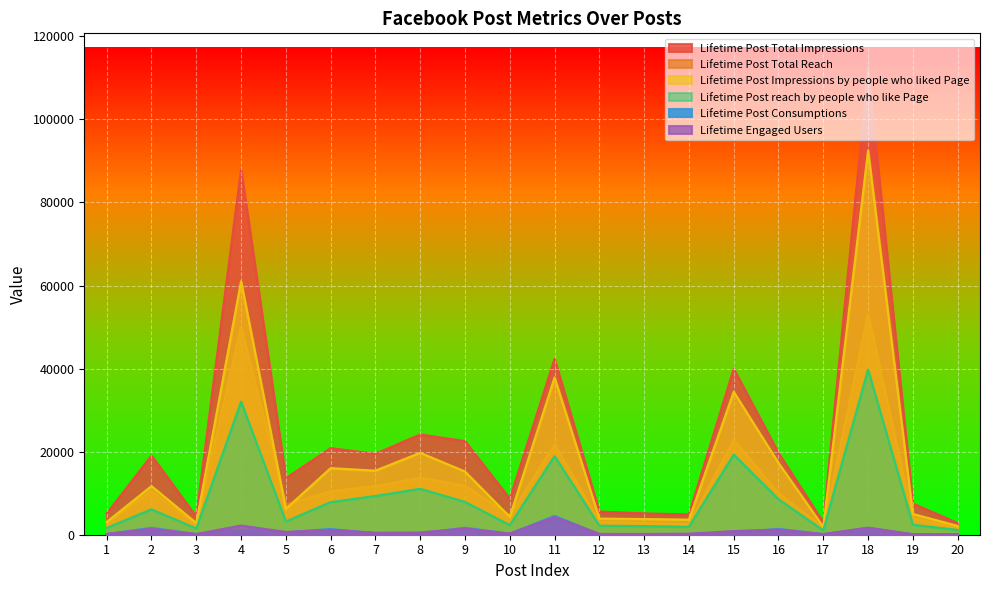

Reading left to right, extract all data points from this chart.

Lifetime Post Total Impressions: 1=5091	2=19057	3=4373	4=87991	5=13594	6=20849	7=19479	8=24137	9=22538	10=8668	11=42334	12=5590	13=5133	14=4896	15=39941	16=19680	17=2981	18=111785	19=7509	20=2825
Lifetime Post Total Reach: 1=2752	2=10460	3=2413	4=50128	5=7244	6=10472	7=11692	8=13720	9=11844	10=4694	11=21744	12=3112	13=2847	14=2549	15=22784	16=10060	17=1722	18=53264	19=3930	20=1591
Lifetime Post Impressions by people who liked Page: 1=3078	2=11710	3=2812	4=61027	5=6228	6=16034	7=15432	8=19728	9=15220	10=4309	11=37849	12=3887	13=3779	14=3631	15=34415	16=17272	17=1868	18=92512	19=5009	20=2116
Lifetime Post reach by people who like Page: 1=1640	2=6112	3=1503	4=32048	5=3200	6=7852	7=9328	8=11056	9=7912	10=2324	11=18952	12=2174	13=2072	14=1917	15=19312	16=8548	17=1050	18=39776	19=2410	20=1161
Lifetime Post Consumptions: 1=159	2=1674	3=154	4=1119	5=580	6=1389	7=364	8=305	9=1692	10=250	11=4540	12=145	13=133	14=168	15=417	16=1425	17=148	18=1655	19=112	20=111
Lifetime Engaged Users: 1=178	2=1457	3=177	4=2211	5=671	6=1191	7=481	8=537	9=1530	10=280	11=4258	12=208	13=193	14=249	15=887	16=1264	17=163	18=1706	19=130	20=121